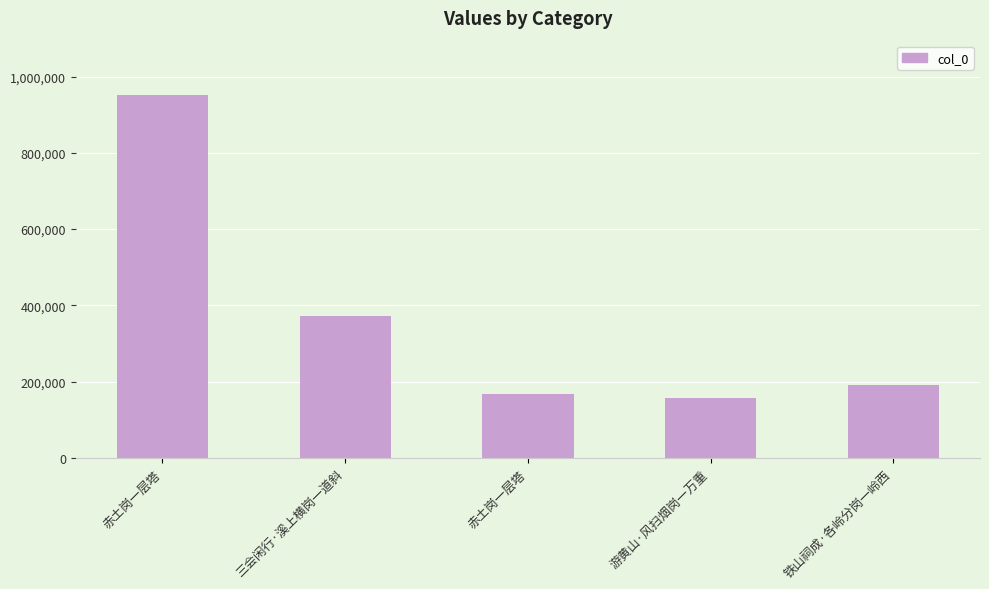

What is the label of the 5th bar from the left?

铁山祠成·各岭分岗一岭西